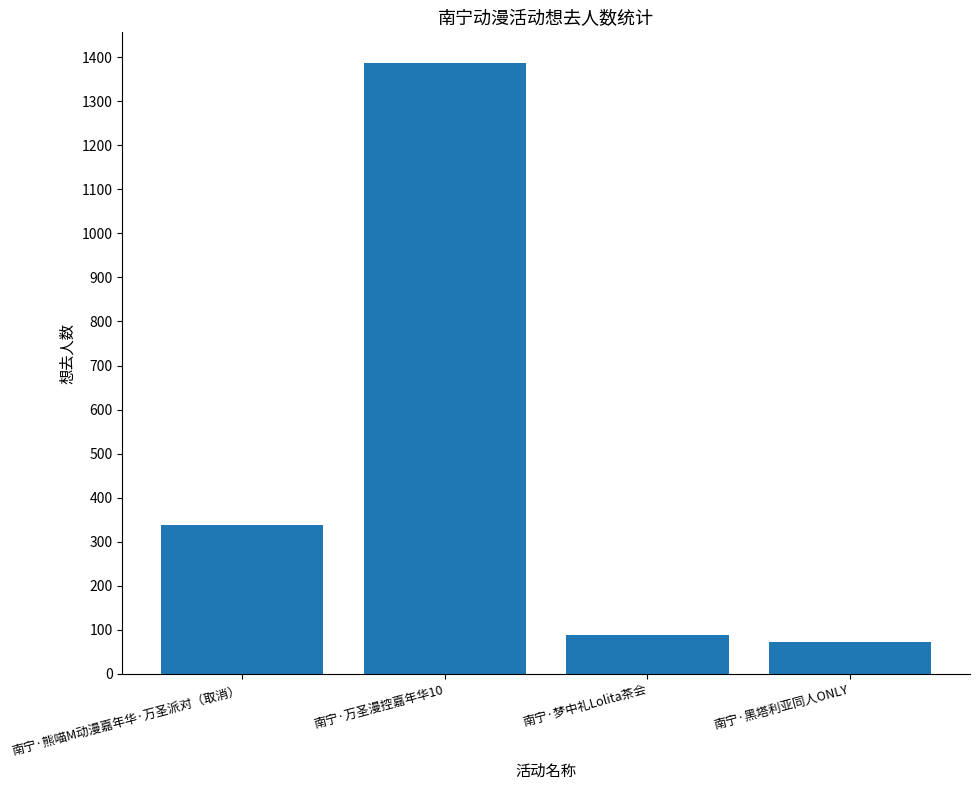

Is it true that the value at 南宁·万圣漫控嘉年华10 is 2457?

False